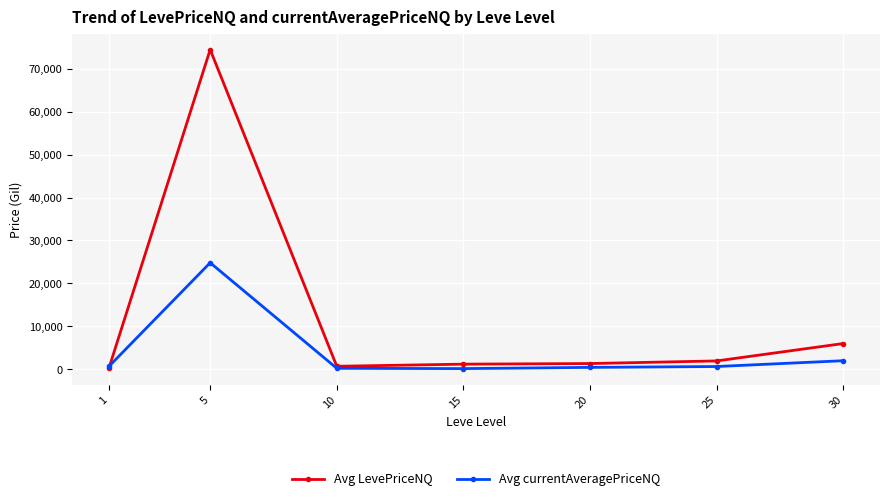

At which category is the sum across all series the highest?

5